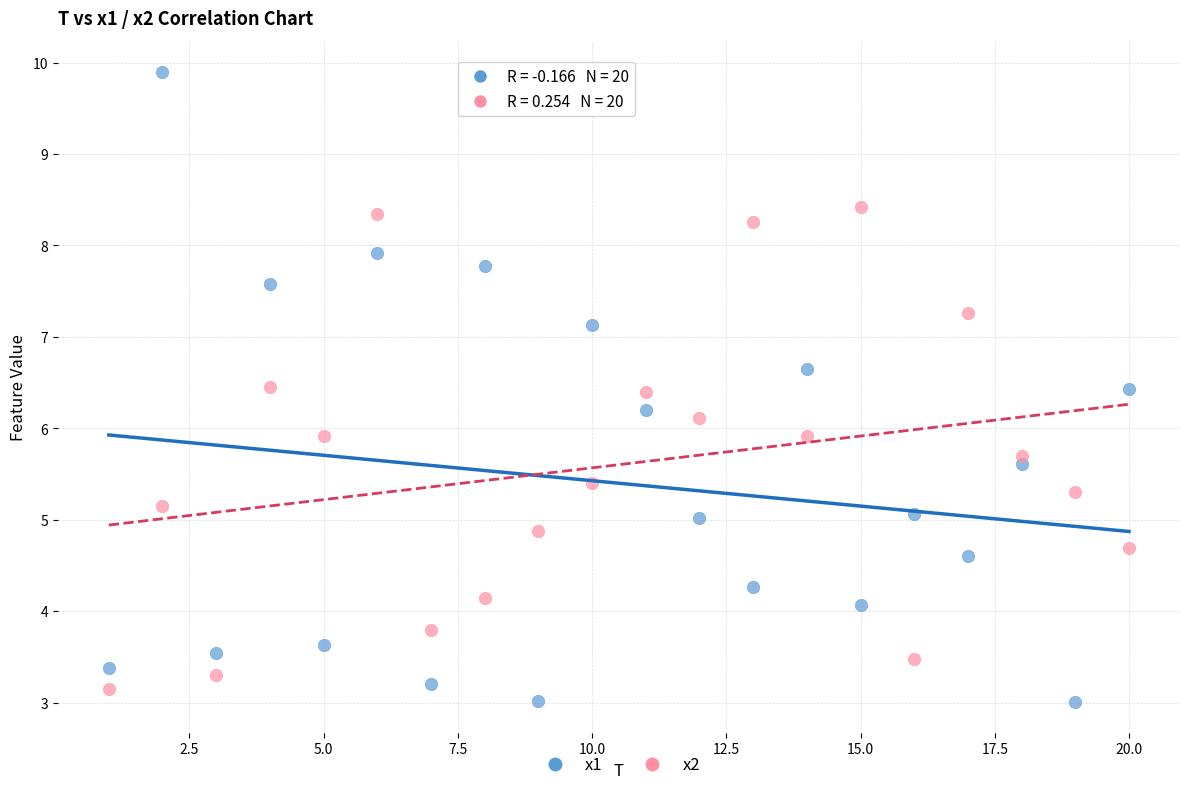

Which series has the widest spread of Y values?

x1